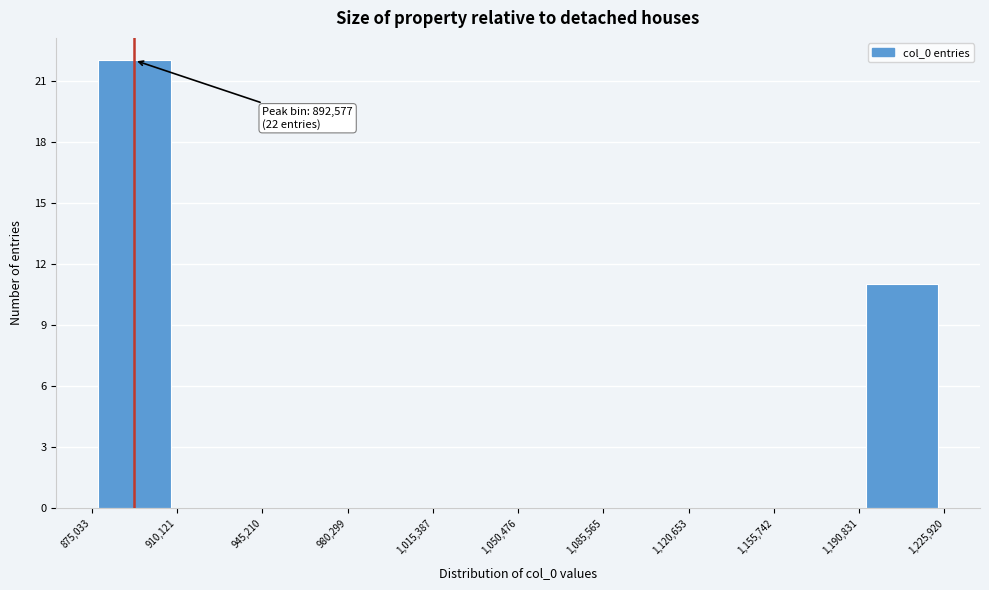

Which range on the x-axis has the tallest bar?

875,033 to 910,121